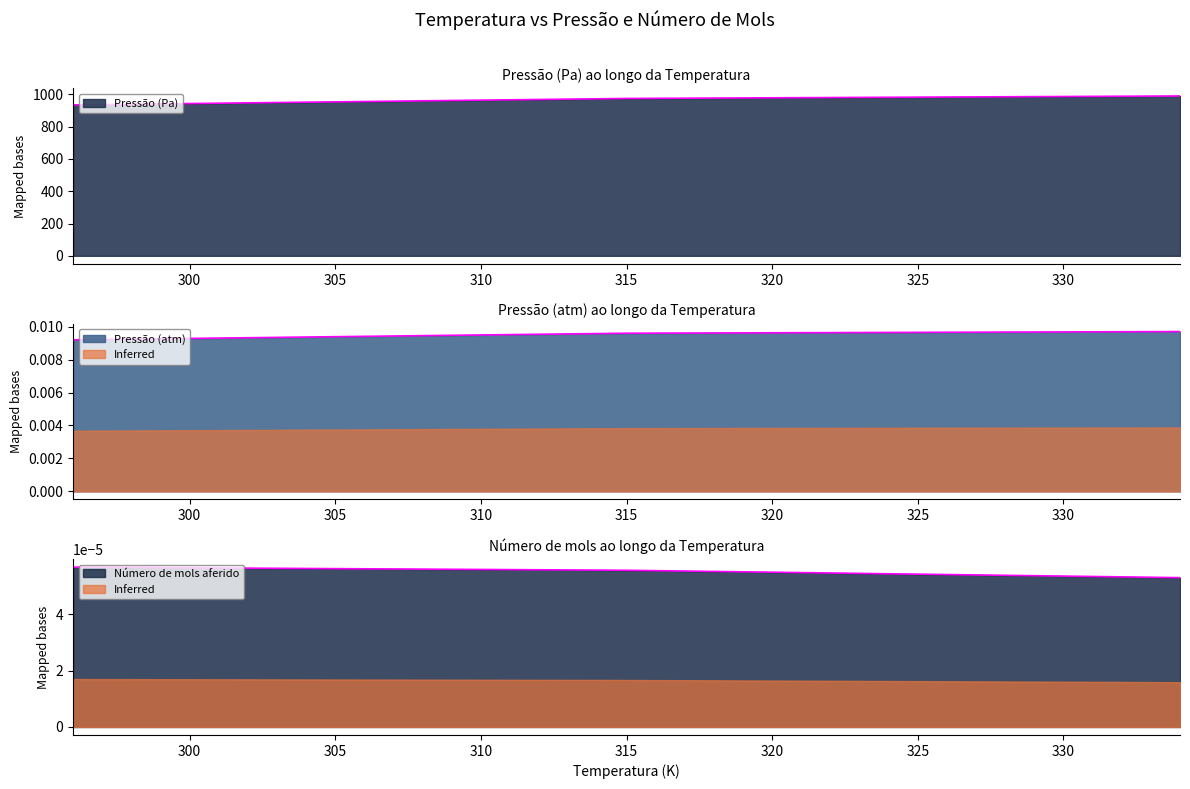

Between 334 and 315, which is larger?

334